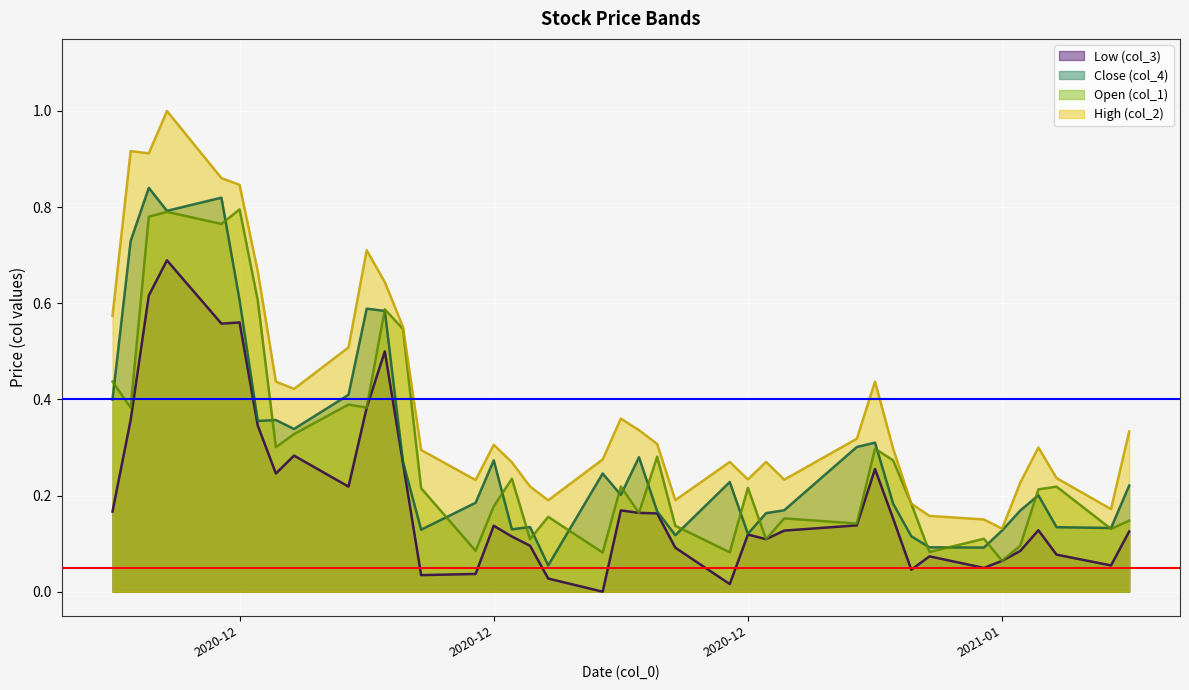

Which series changed the most between 20210106 and 20210113?

Open (col_1)